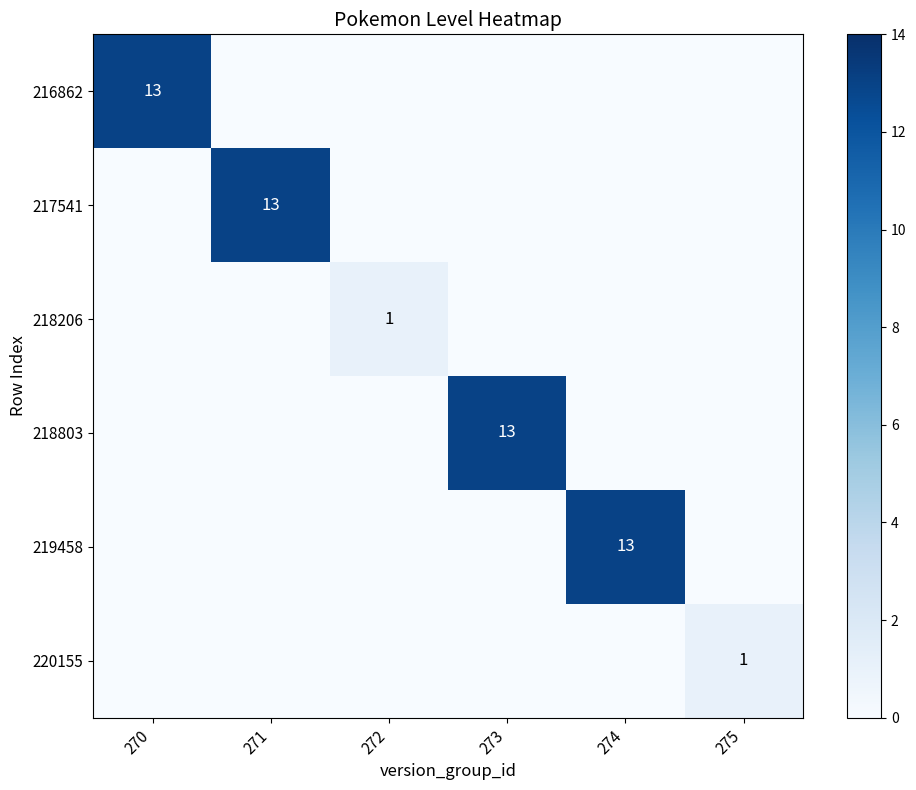

What value does the 220155 series have at 275?

1